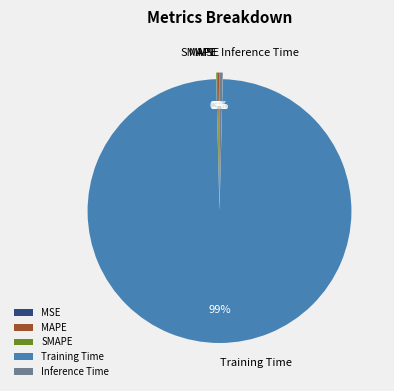

Which category has the biggest portion of the pie?

Training Time